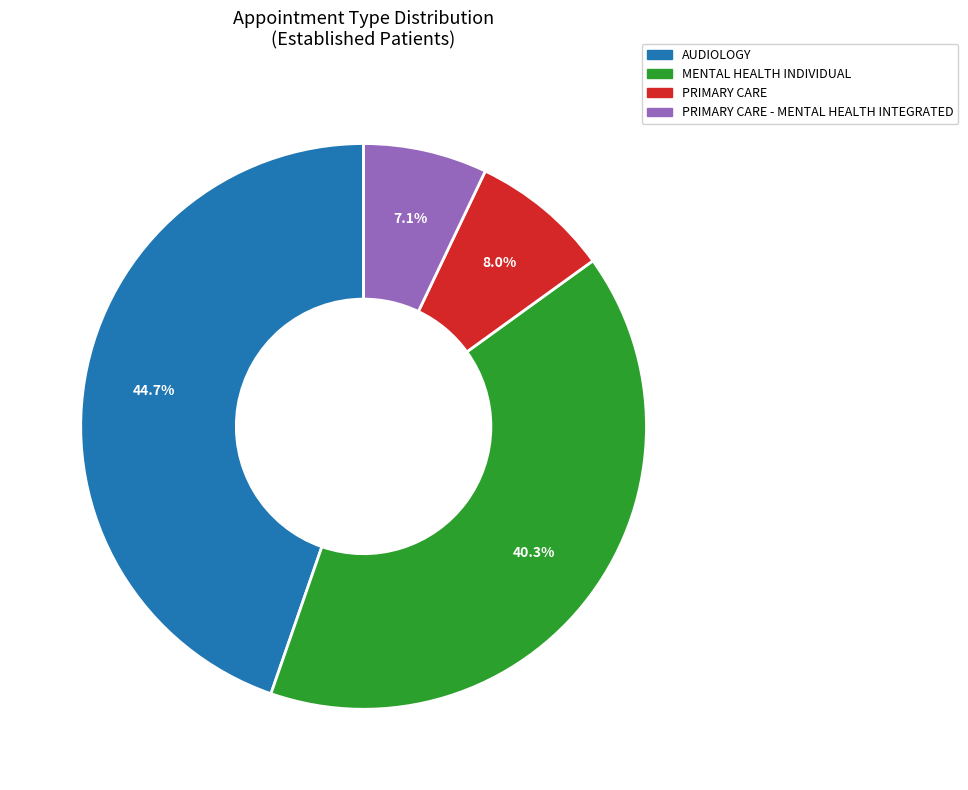

Is there a majority slice in this chart?

No